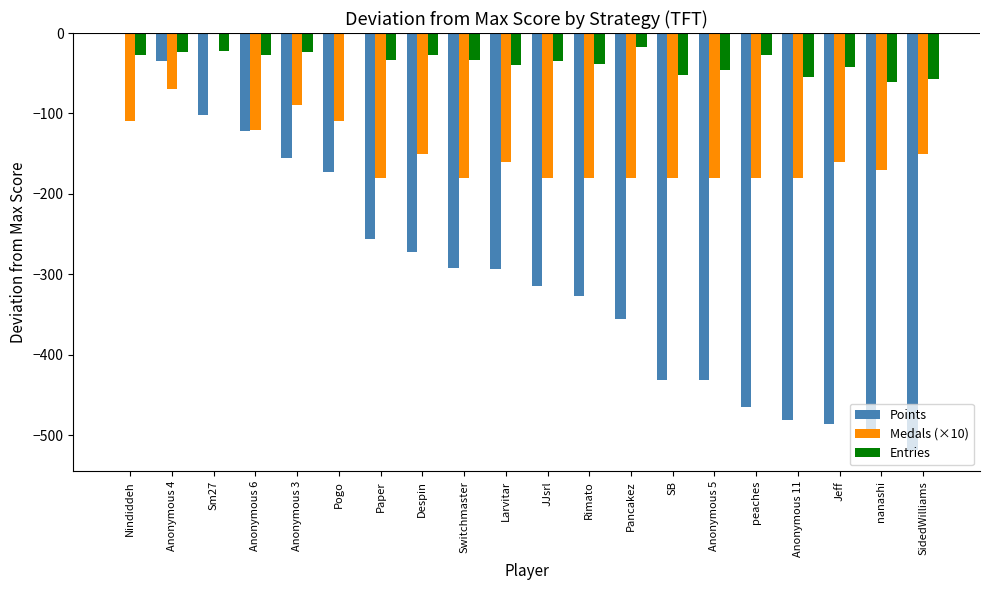

Is the value of Points at SidedWilliams greater than the value of Entries at Pancakez?

No